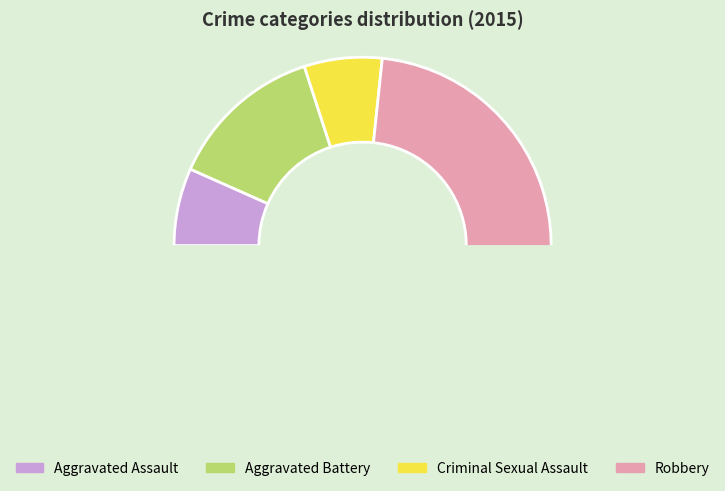

Between Aggravated Assault and Robbery, which is larger?

Robbery